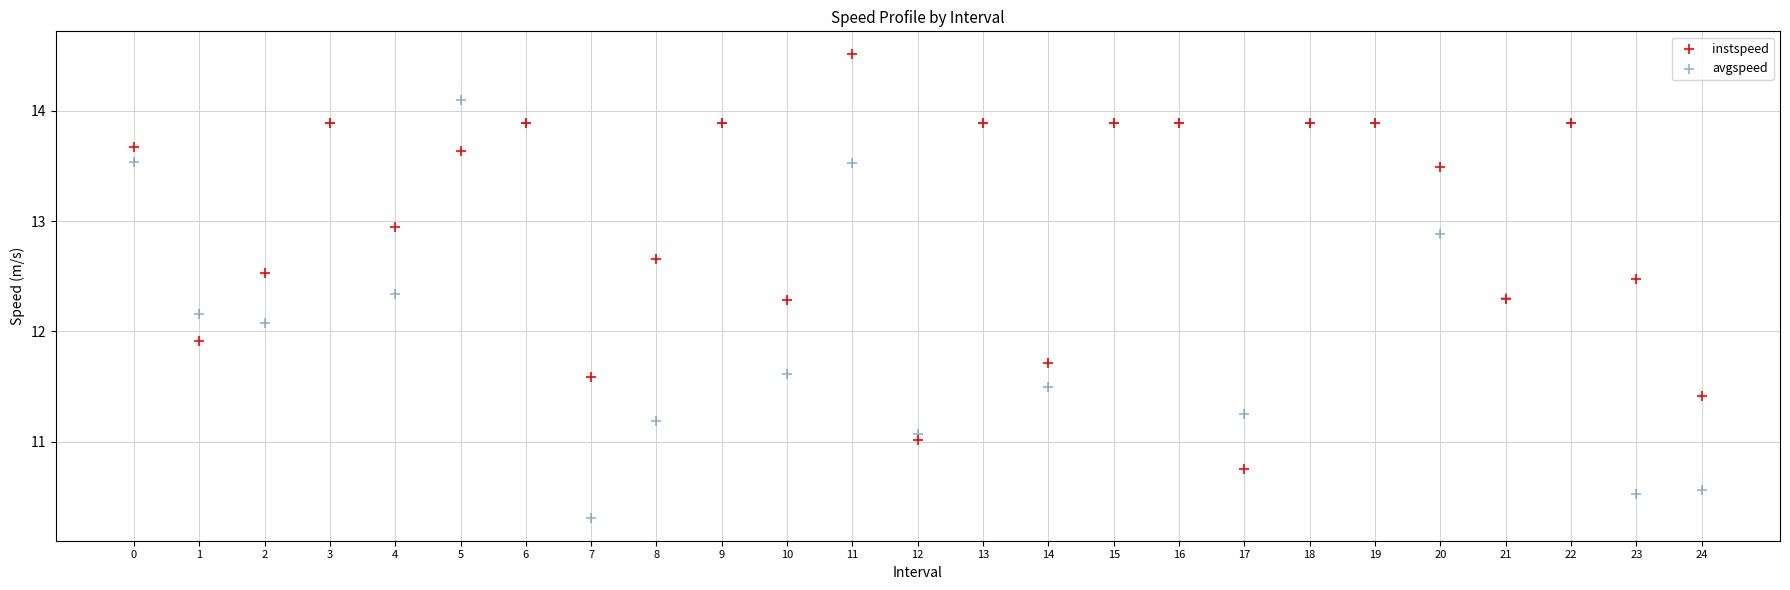

Which series contains the highest Y value?

instspeed